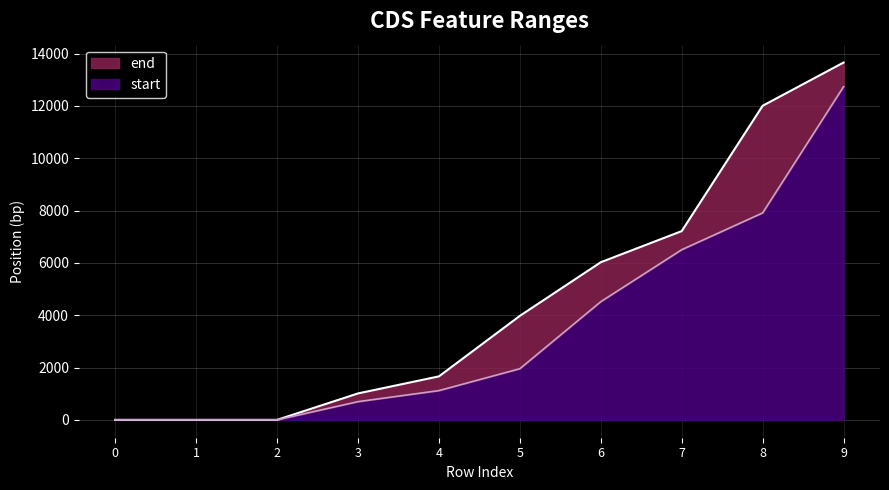

Which has a higher value, 2 or 0?

2